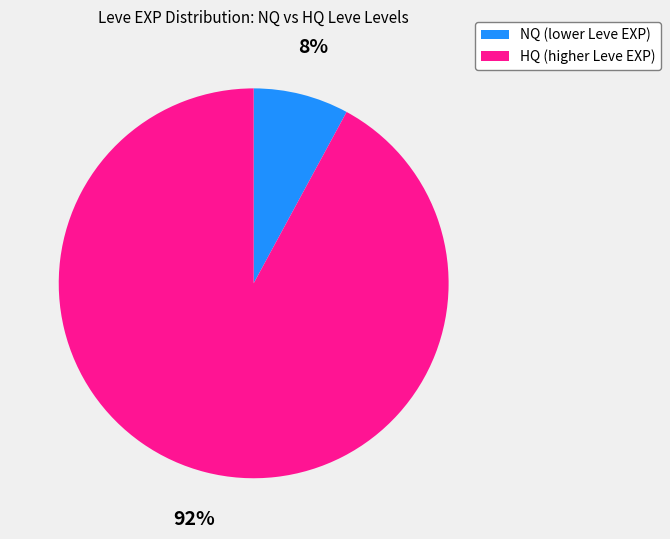

Is NQ (lower Leve EXP) the majority of the pie?

No